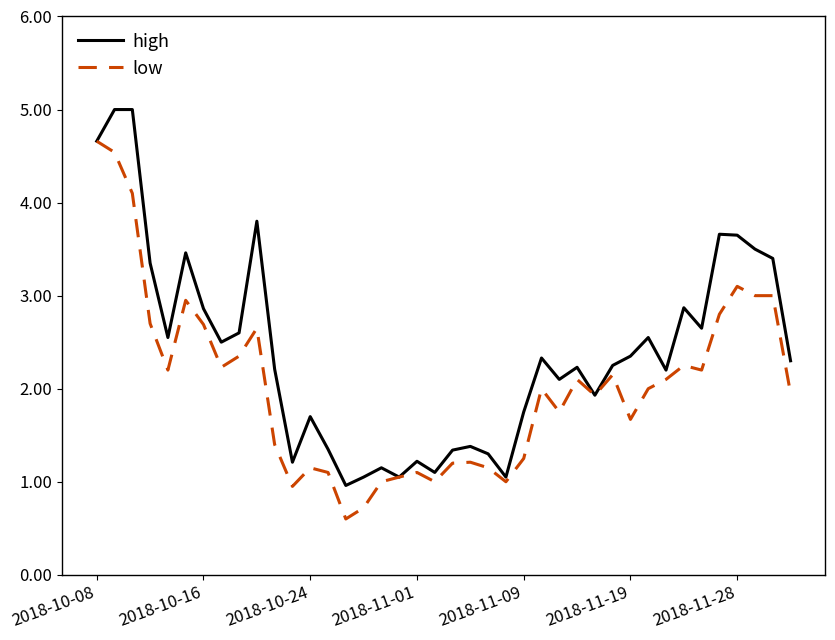

List the series in order of their overall mean, highest first.

high, low